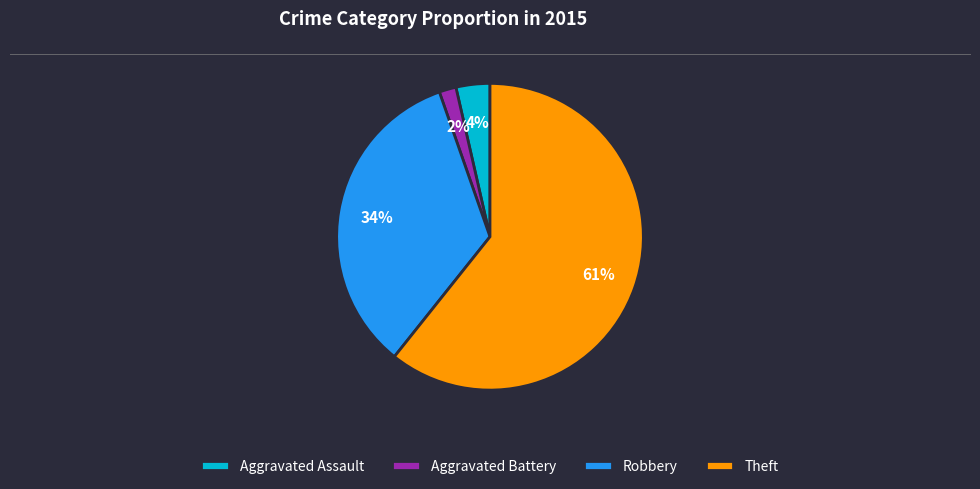

What is the ratio of the value at Robbery to the value at Theft?

0.6